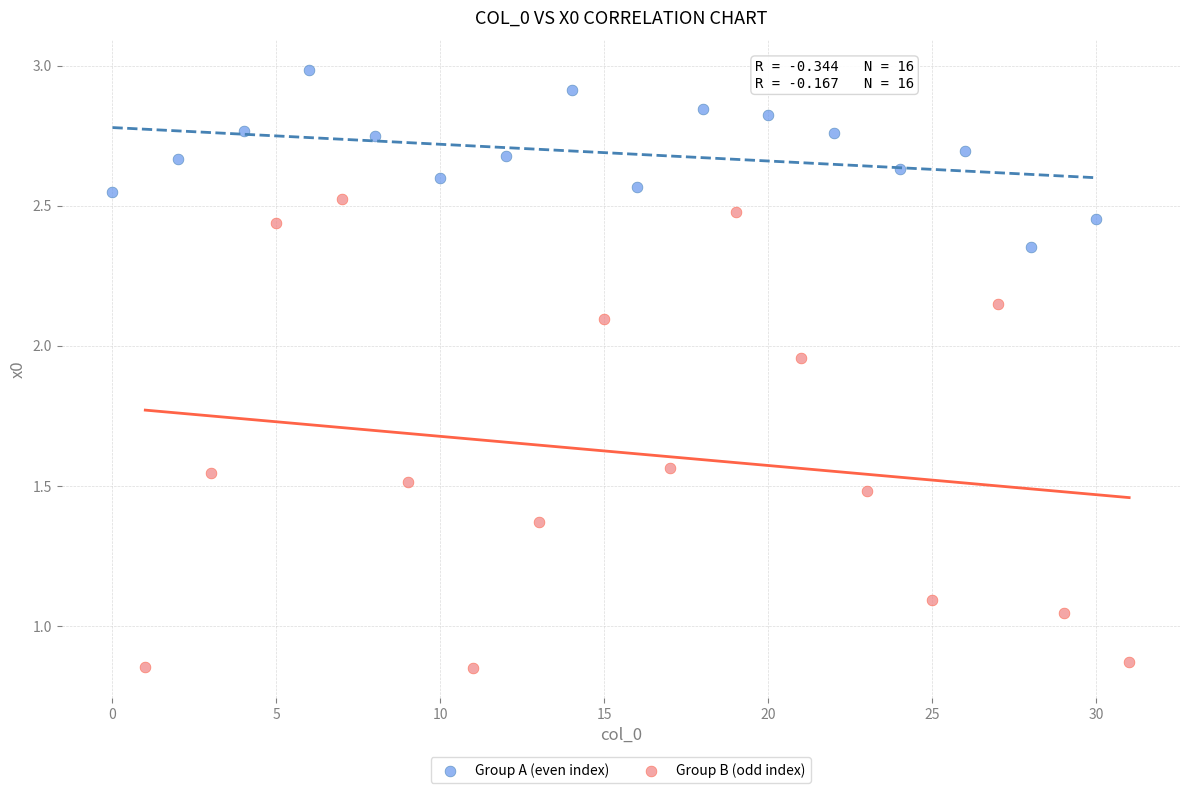

Which series has the widest spread of Y values?

Group B (odd index)